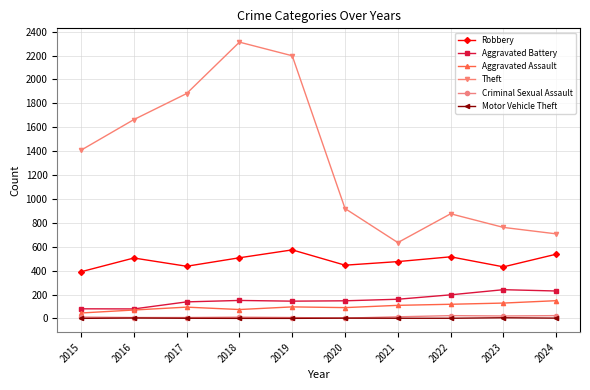

How many series are shown in this chart?

6